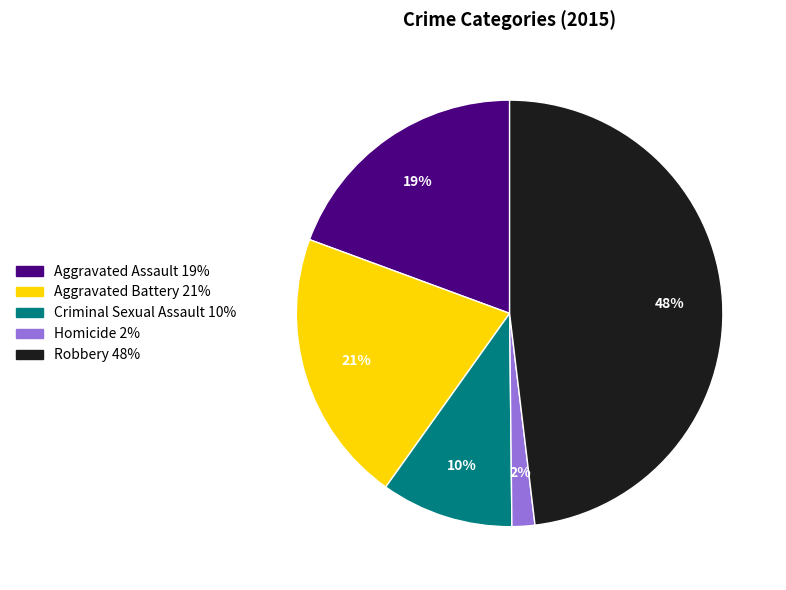

Between Homicide and Aggravated Battery, which is larger?

Aggravated Battery